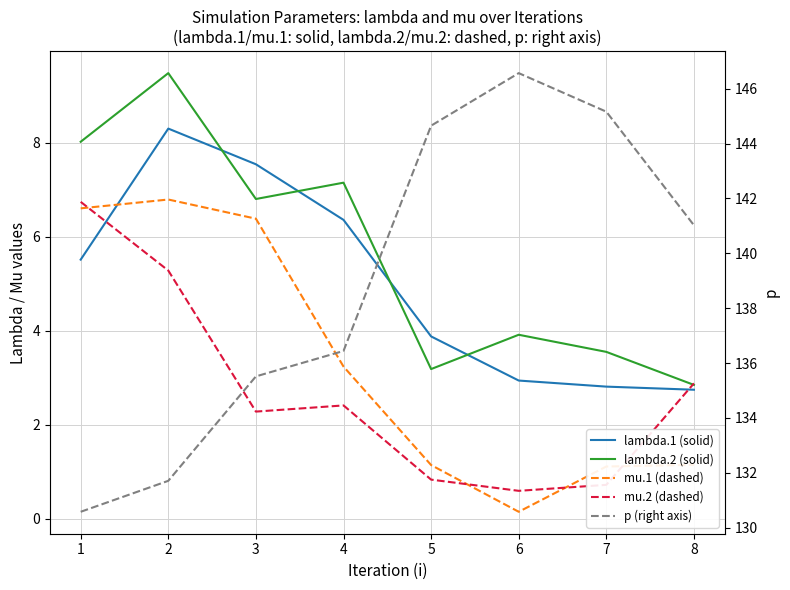

What is the spread (max minus min) of values at 4?

134.0